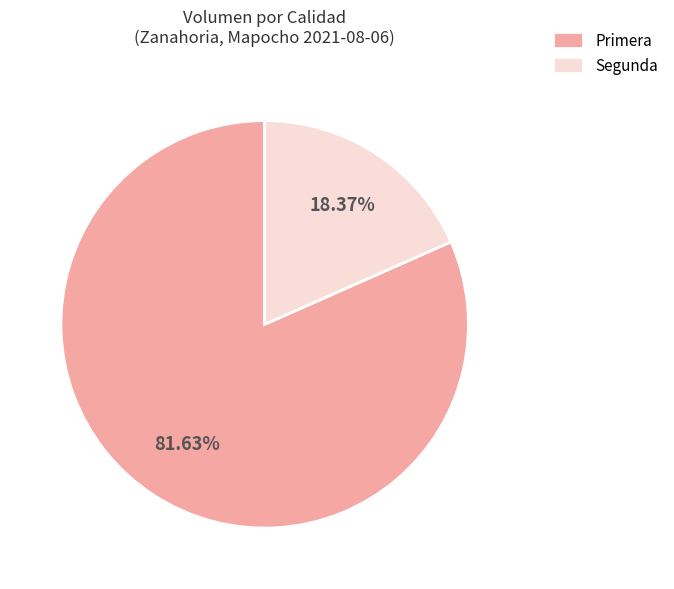

True or false: Segunda accounts for 18% of the total.

True